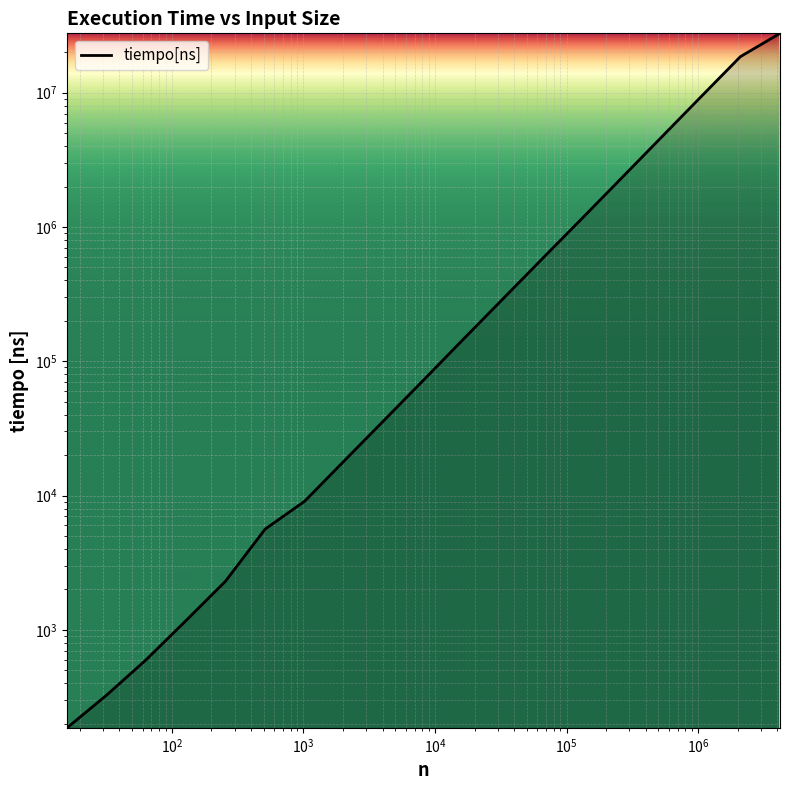

Rank the categories by value from highest to lowest.

4194304, 2097152, 1048576, 524288, 262144, 131072, 65536, 32768, 16384, 8192, 4096, 2048, 1024, 512, 256, 128, 64, 32, 16